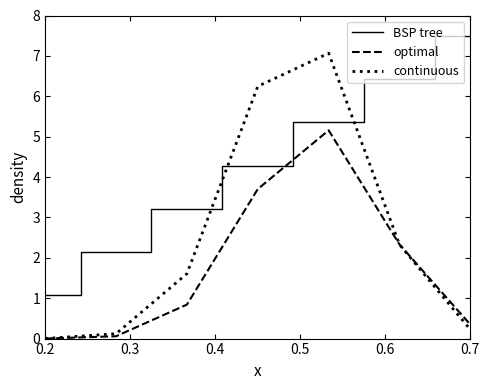

Which series has the widest spread of values?

continuous